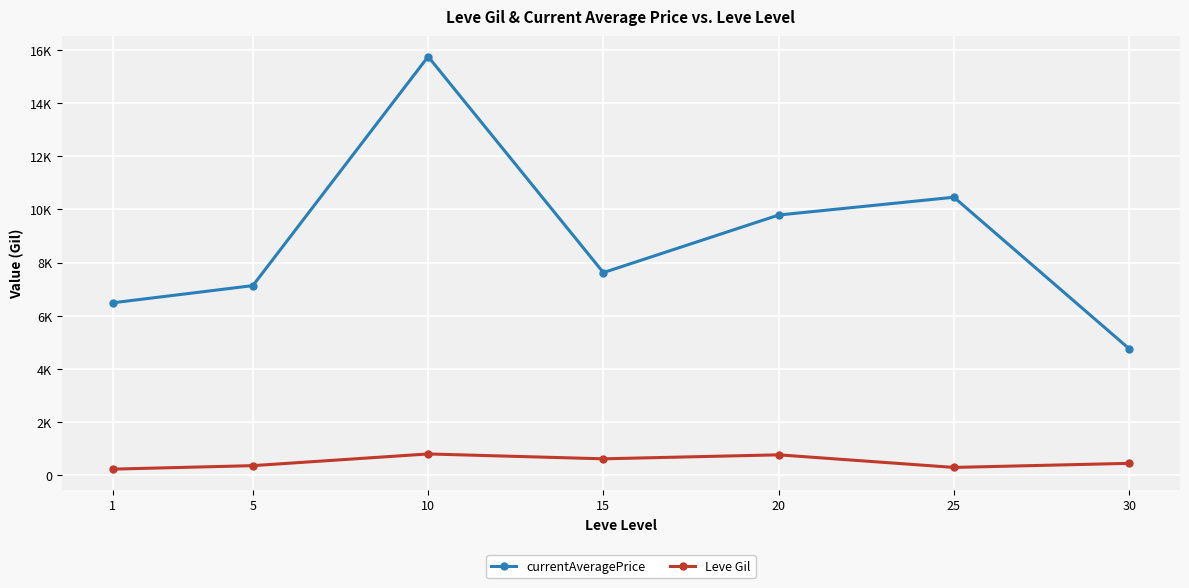

Does the chart have visible grid lines?

Yes